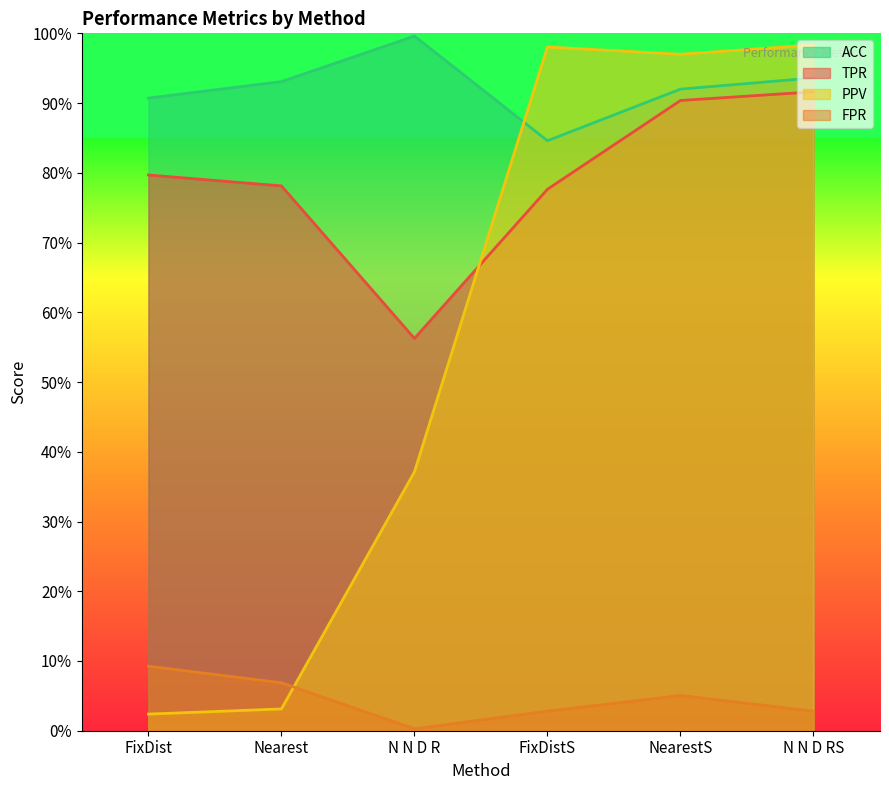

What is the label of the 2nd point from the right?

NearestS